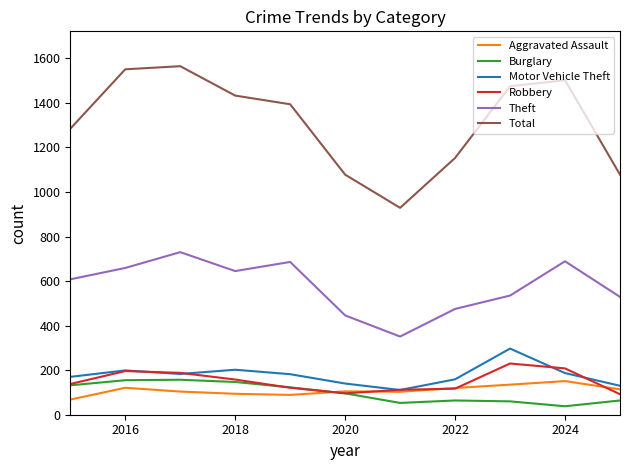

What is the maximum value for Robbery?

230